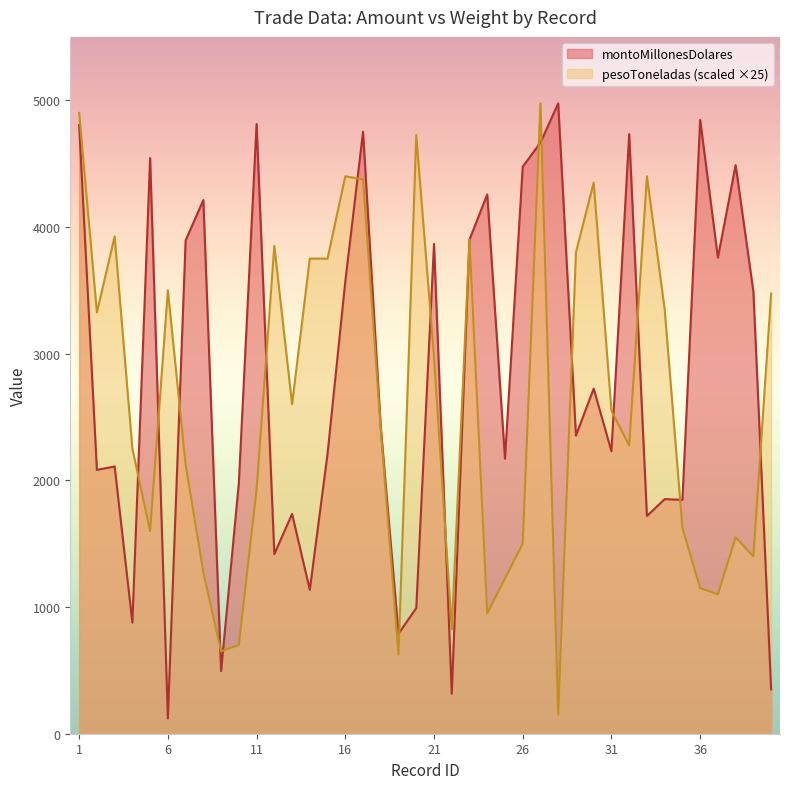

List the labels in order of pesoToneladas value, largest first.

27, 1, 20, 16, 33, 17, 30, 3, 23, 12, 29, 14, 15, 6, 40, 34, 2, 21, 13, 31, 18, 32, 4, 7, 11, 35, 5, 38, 26, 39, 8, 25, 36, 37, 24, 22, 10, 9, 19, 28